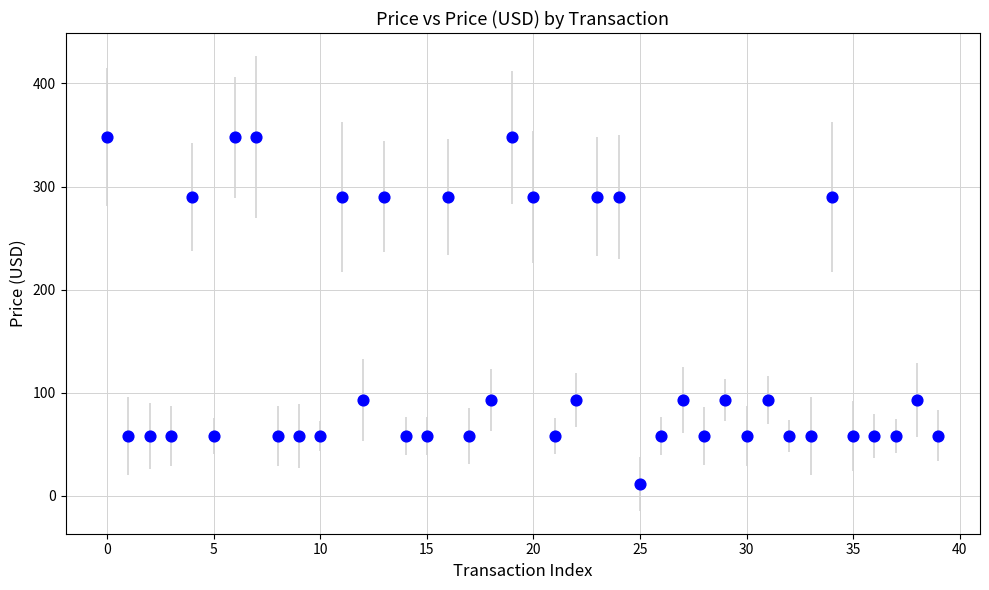

What is the range of Y values (max minus min)?

336.4